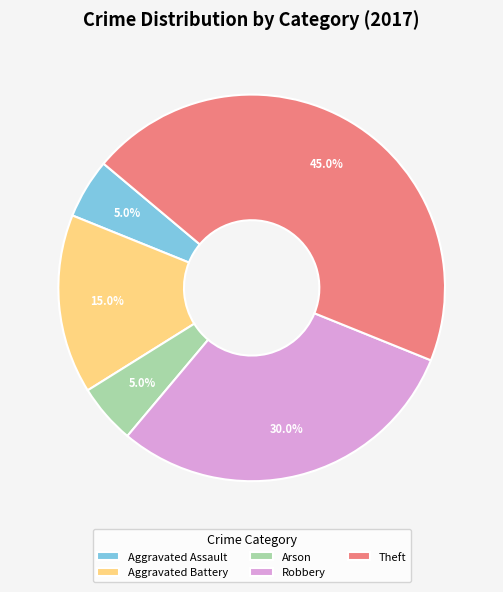

Is there any slice that represents more than half of the pie?

No